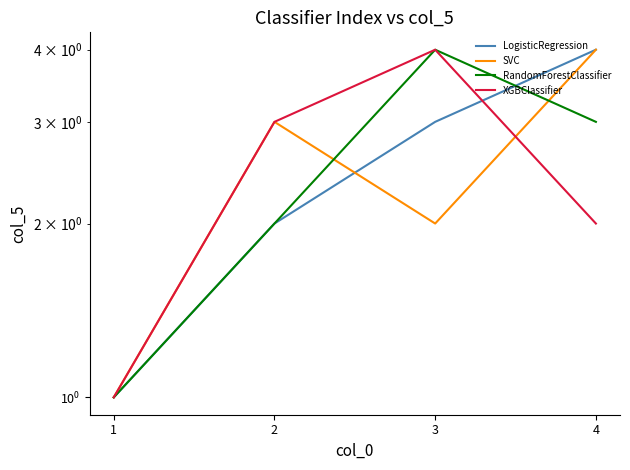

What is the total value across all series at 3?

13